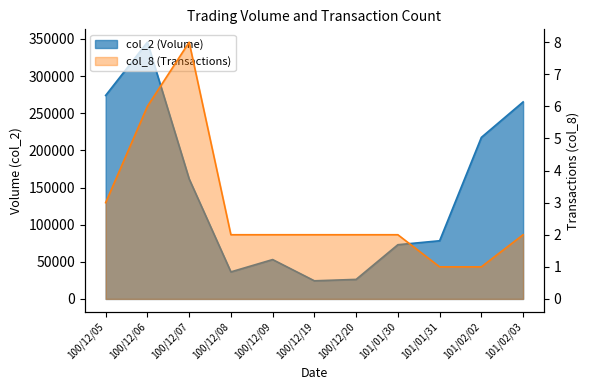

Which category has the lowest value in the col_2 series?

100/12/19